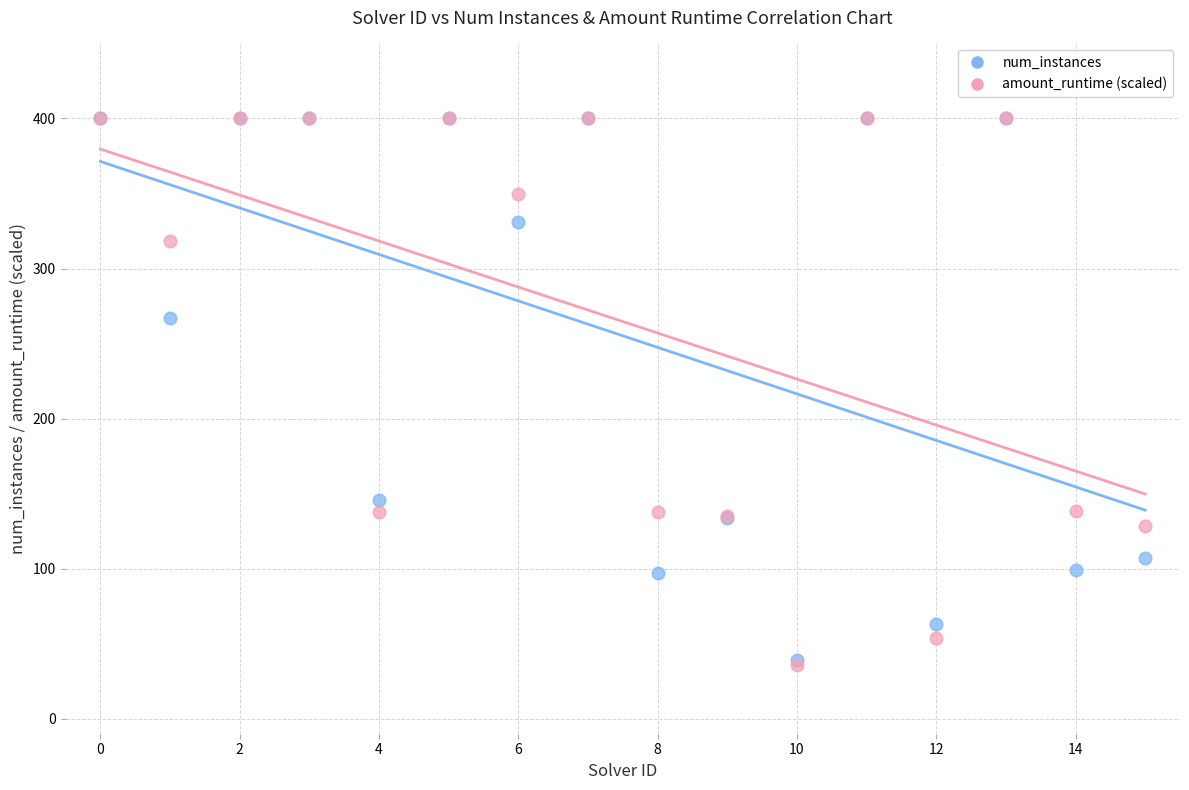

In the amount_runtime (scaled) series, what Y value is closest to 217?

138.4